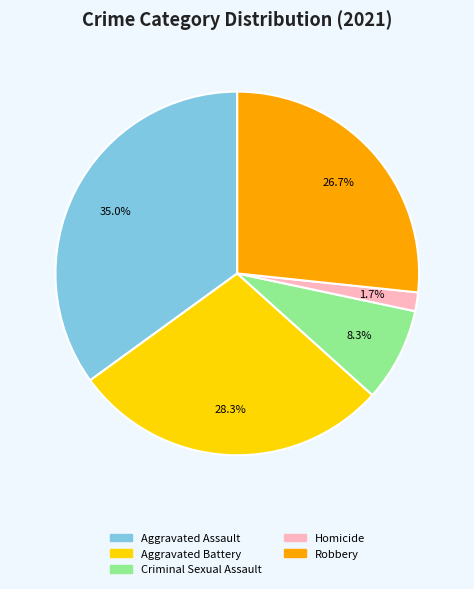

Does Robbery represent more than half of the total?

No